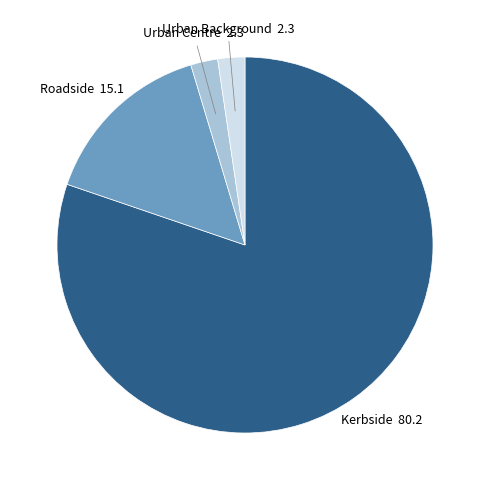

Is there a majority slice in this chart?

Yes